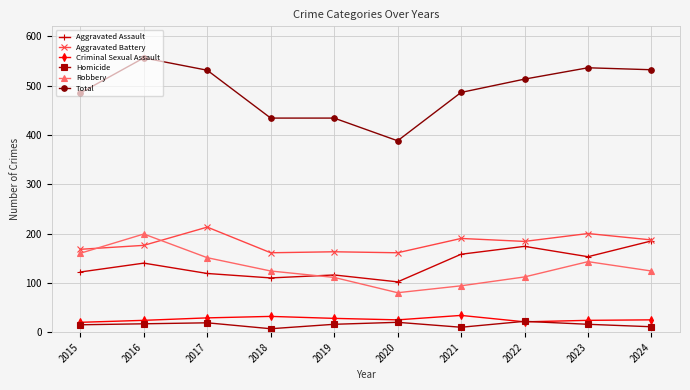

At which label does Homicide first exceed 16?

2016